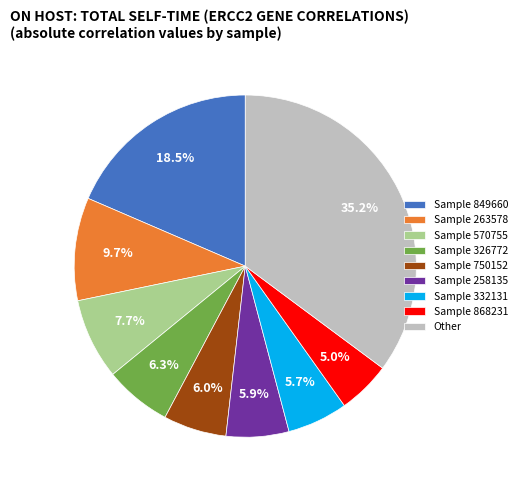

How many segments does this pie chart have?

9